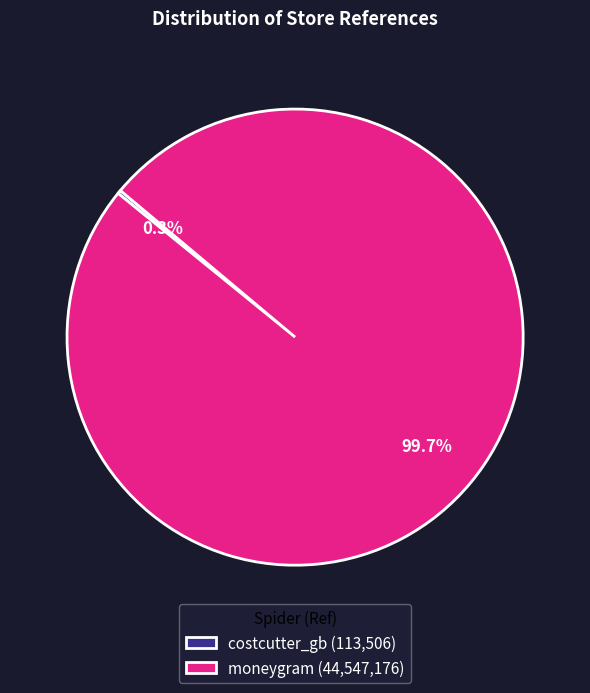

What percentage is NOT represented by moneygram (44,547,176)?

0.3%